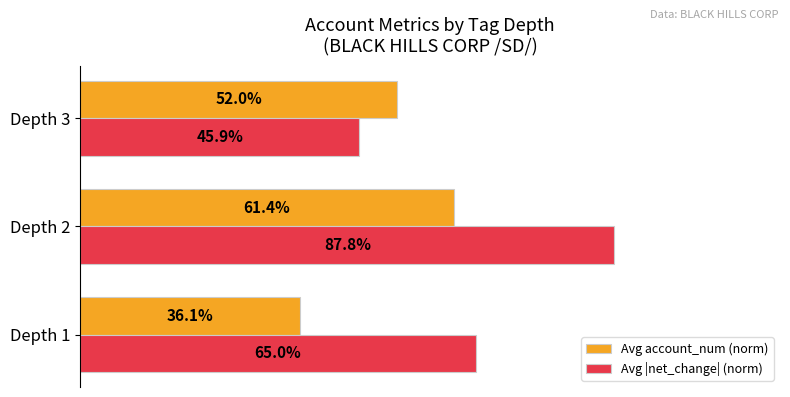

Which series has the largest total across all categories?

Avg |net_change| (norm)